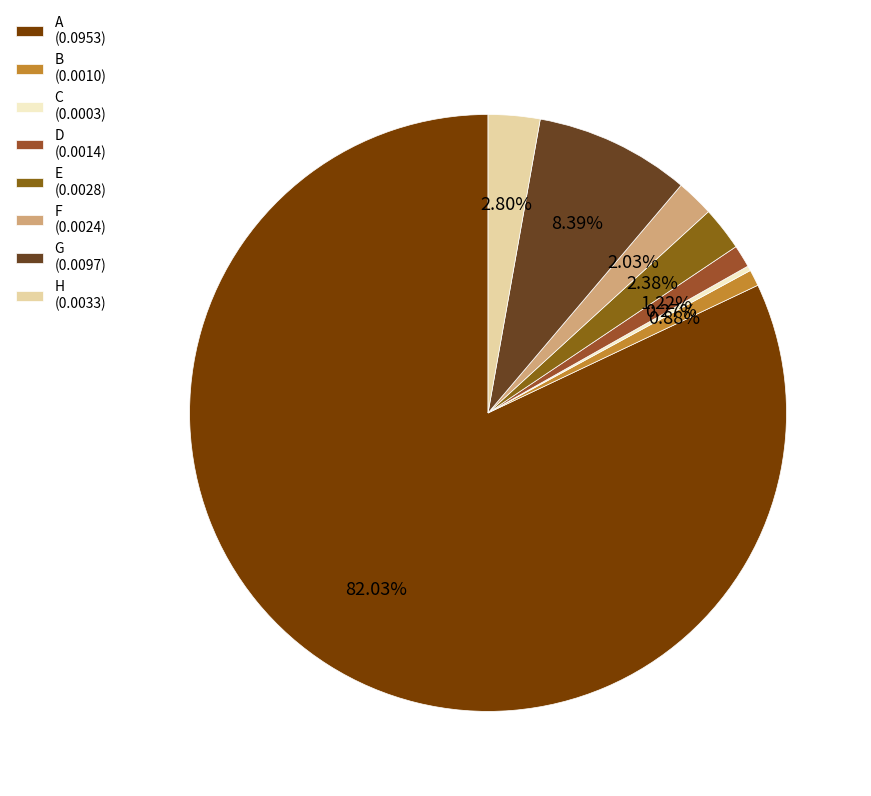

To the nearest percent, what portion does E represent?

2%